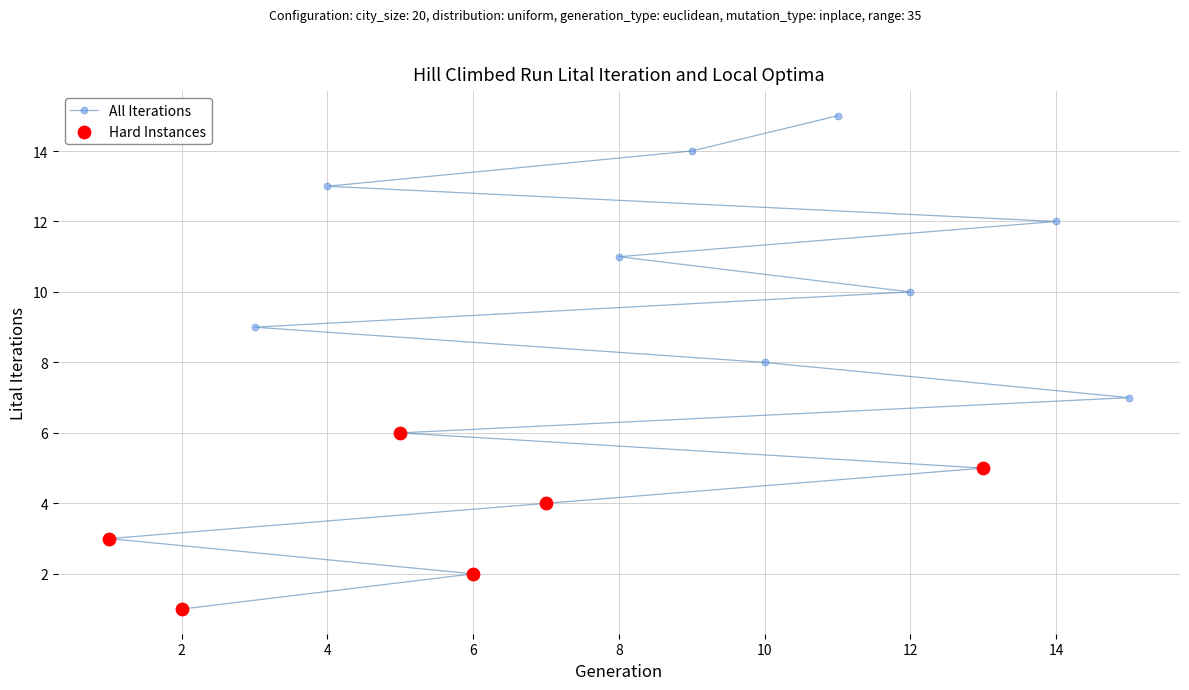

What is the greatest value displayed?

15